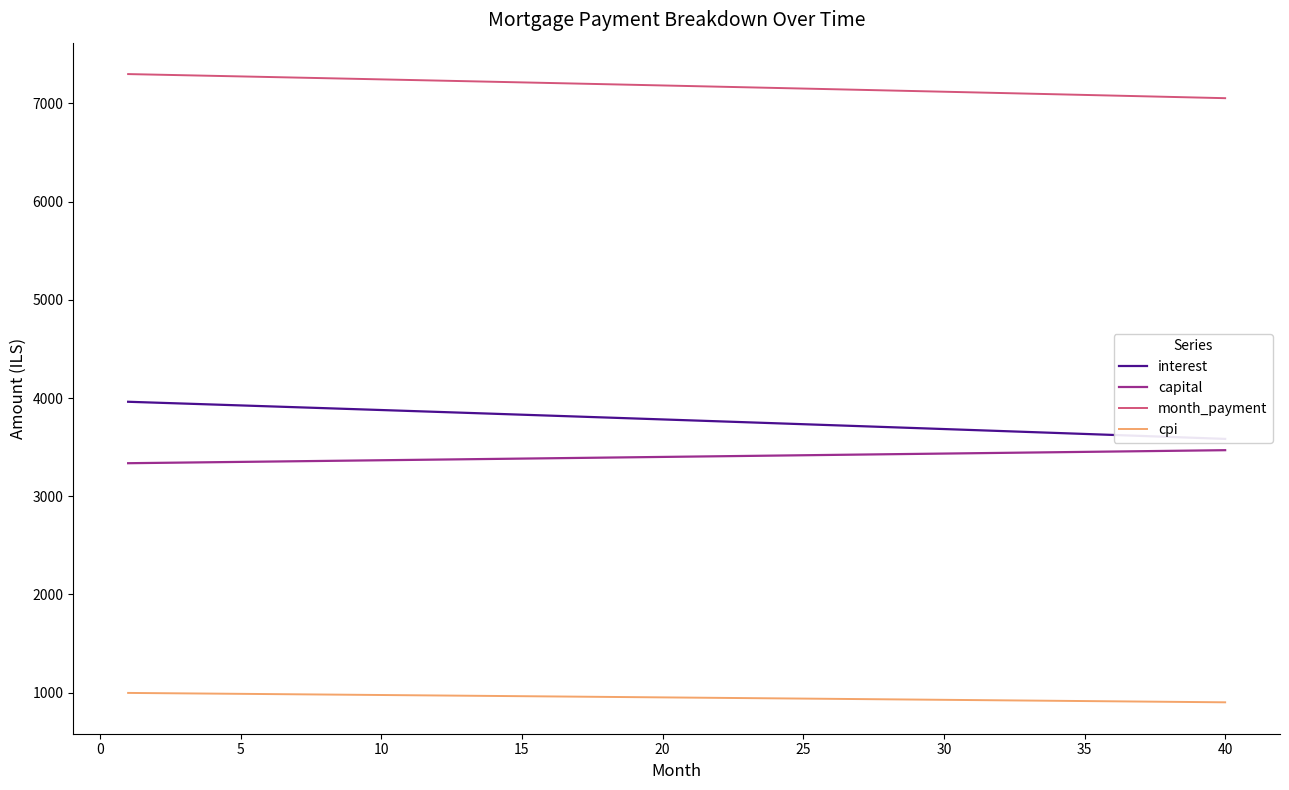

True or false: cpi has a value of 303.3 at 30.

False